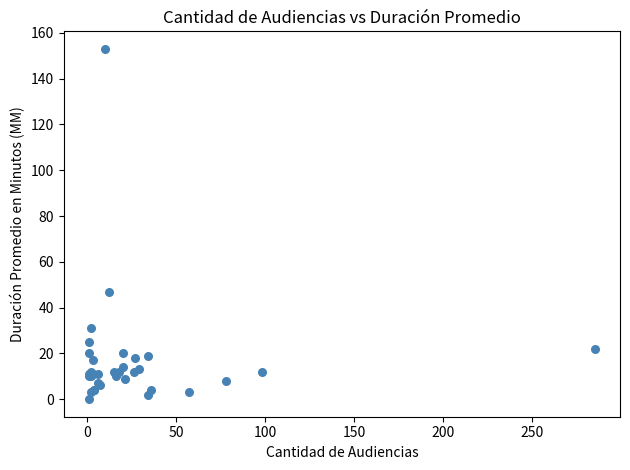

What Y value in the scatter plot is closest to 76?

47